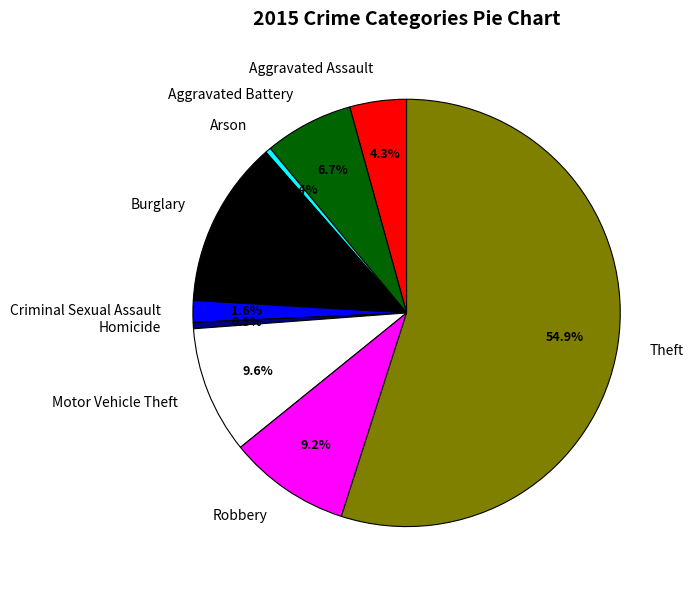

To the nearest percent, what is the combined percentage of Aggravated Battery and Criminal Sexual Assault?

8%